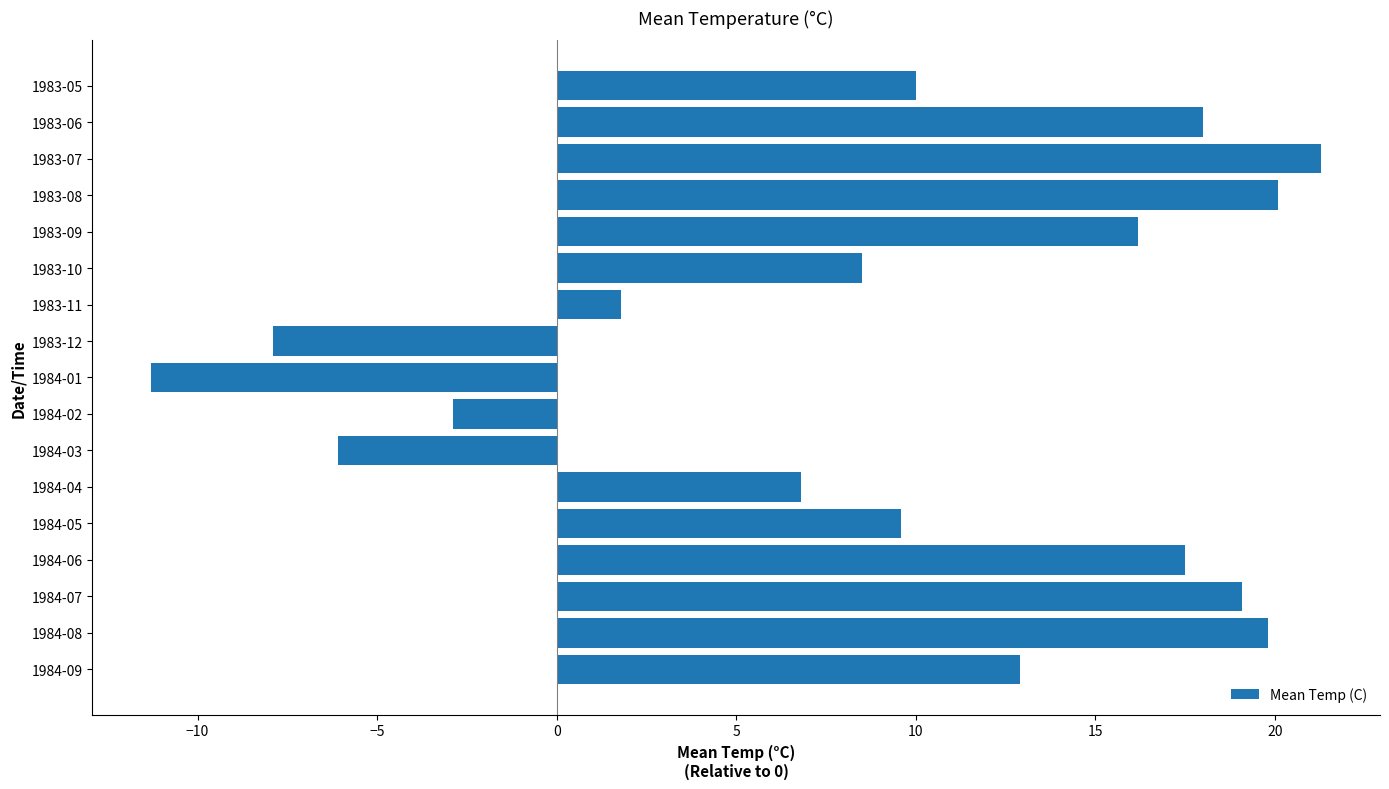

What is the difference between the maximum and minimum values?

32.6